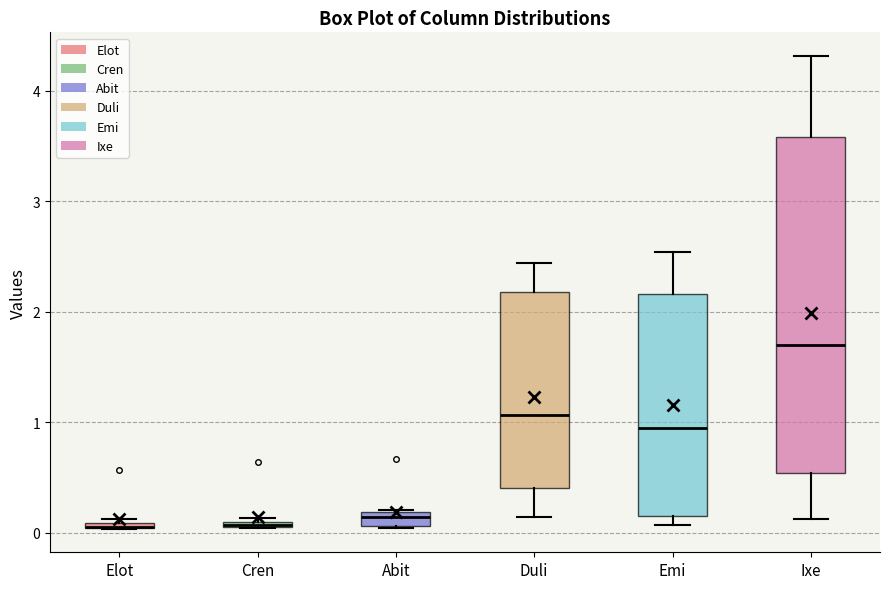

Where is the upper edge of the box for Elot on the y-axis? The values are not printed on the chart, so give them approximately, as read against the axis.

0.1